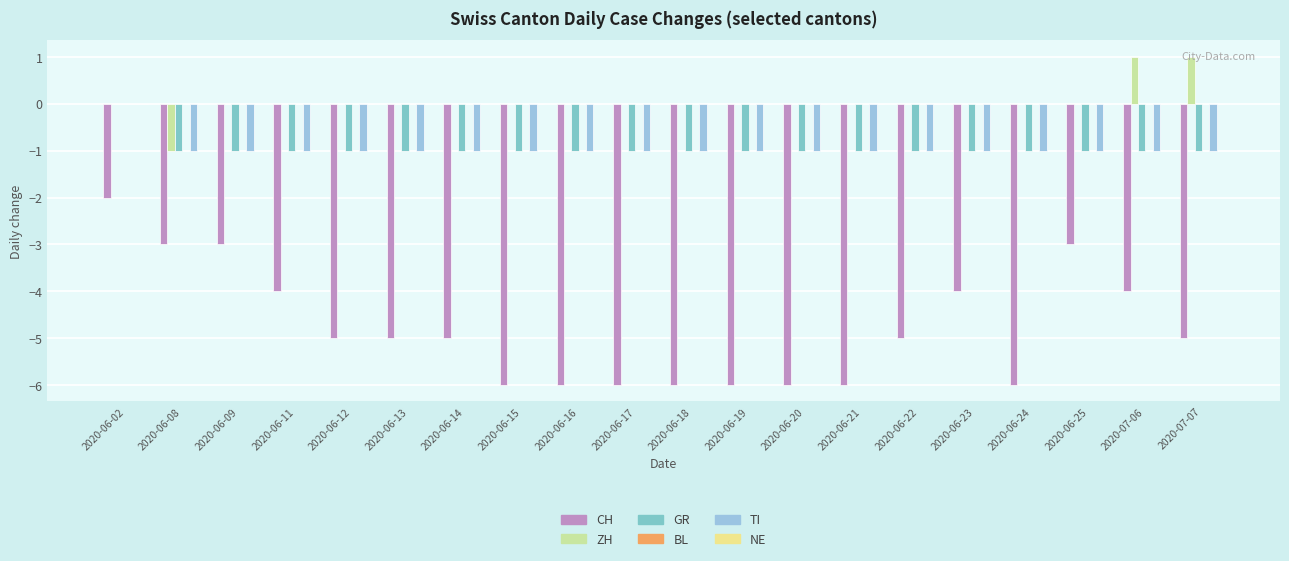

How many distinct data groups are displayed?

4